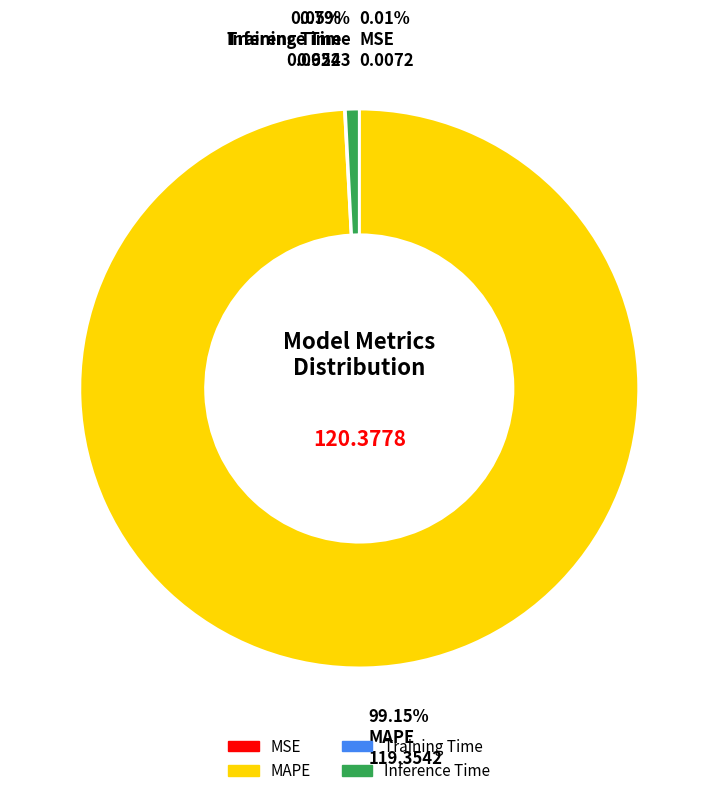

True or false: MAPE accounts for 89% of the total.

False